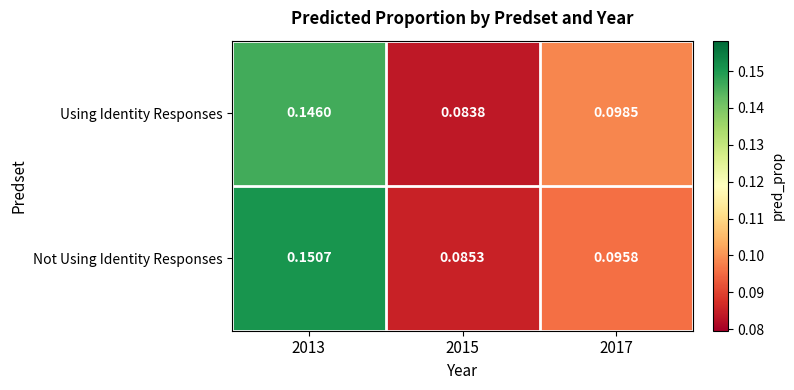

Rank the series at 2013 from highest to lowest value.

Not Using Identity Responses, Using Identity Responses